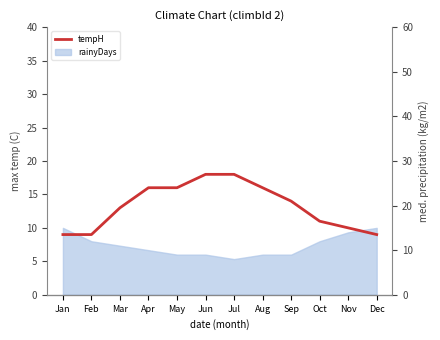

What is the greatest value displayed?

18